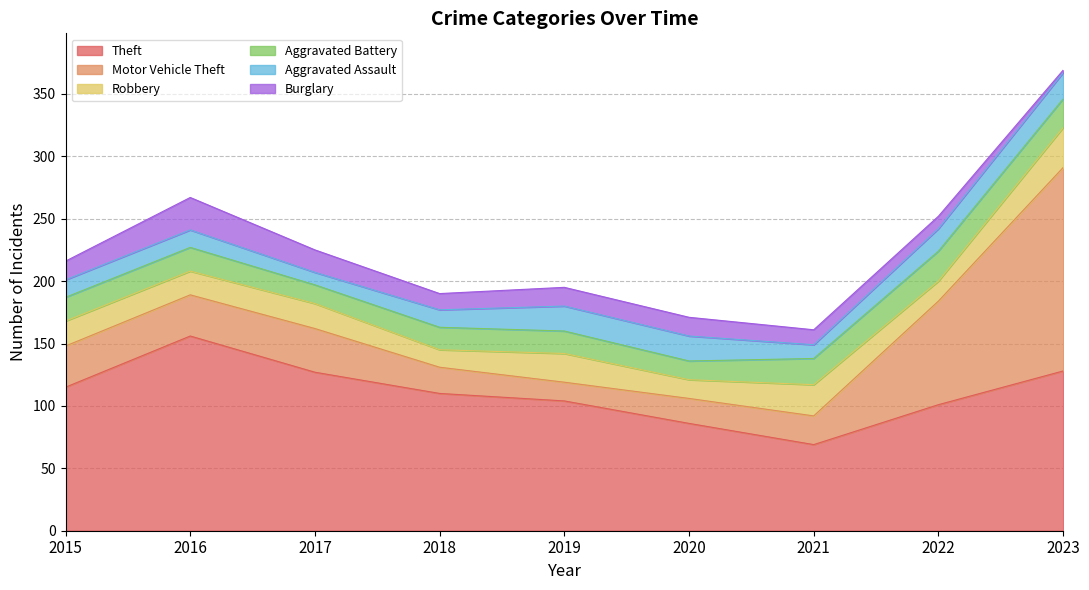

What value does the Motor Vehicle Theft series have at 2023, to the nearest 50?

150